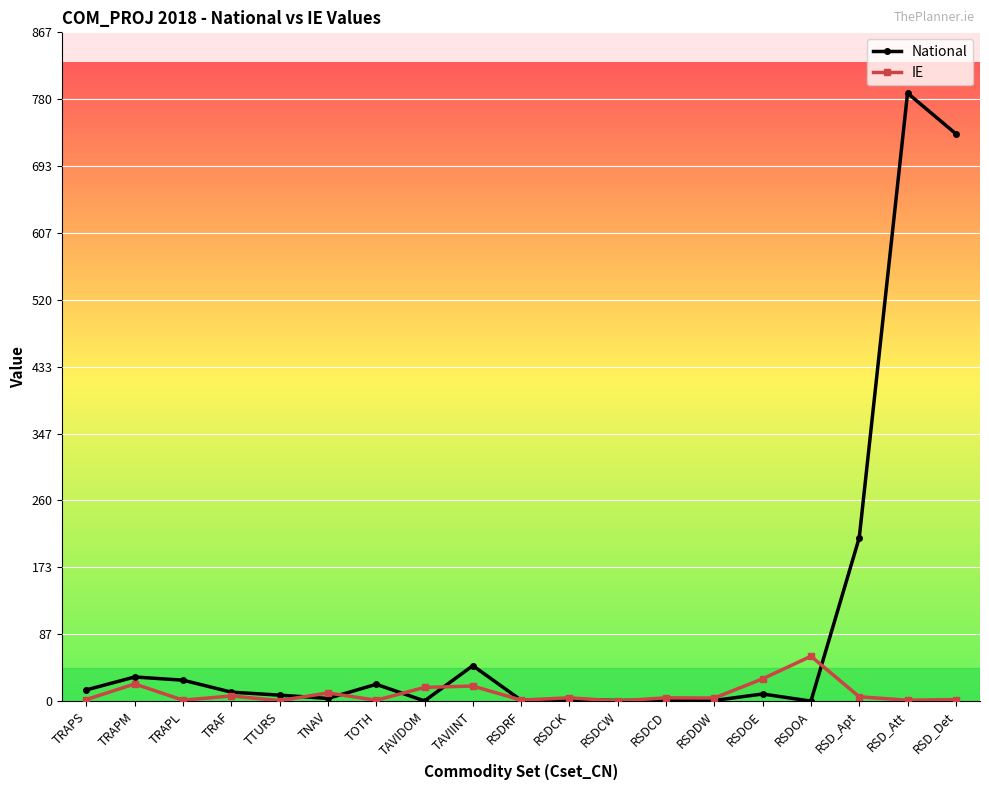

How many data points does each series have?

19